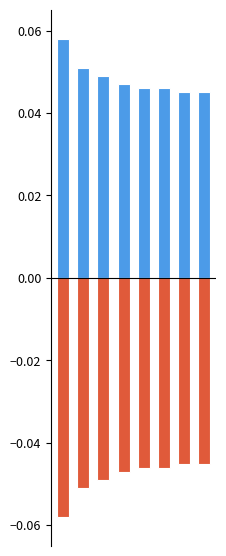

Reading left to right, list all the values displayed in this chart.

sGpa: 0.1	0.1	0.0	0.0	0.0	0.0	0.0	0.0
cGpa: -0.1	-0.1	-0.0	-0.0	-0.0	-0.0	-0.0	-0.0